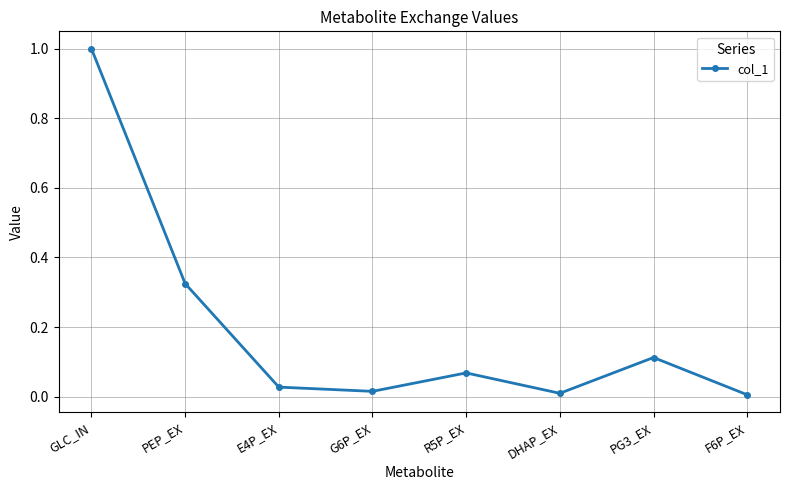

What is the sum of all values?

1.6